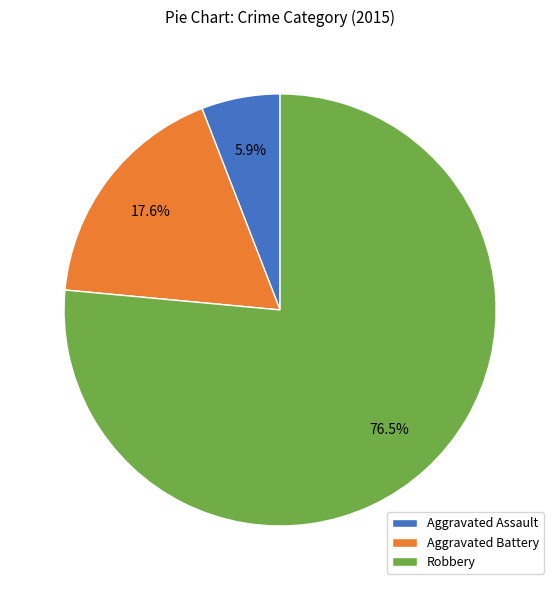

How many slices are in this pie chart?

3